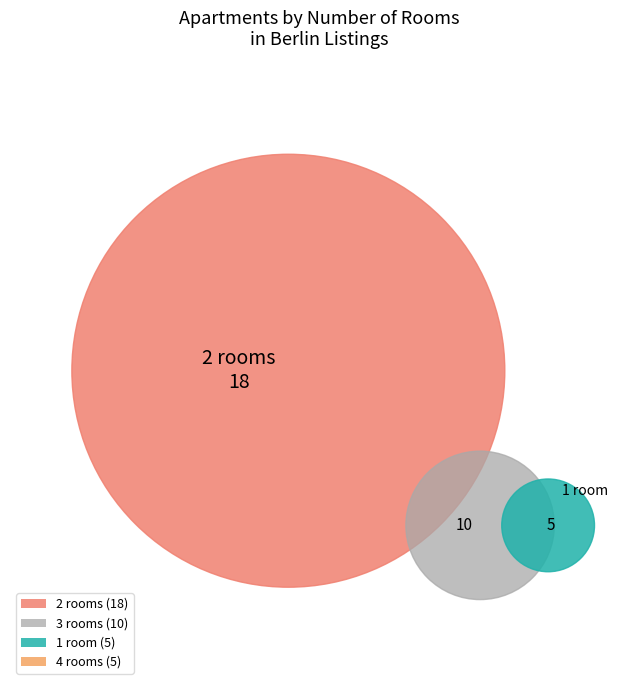

What is the ratio of the value at 1 room to the value at 3 rooms?

0.5